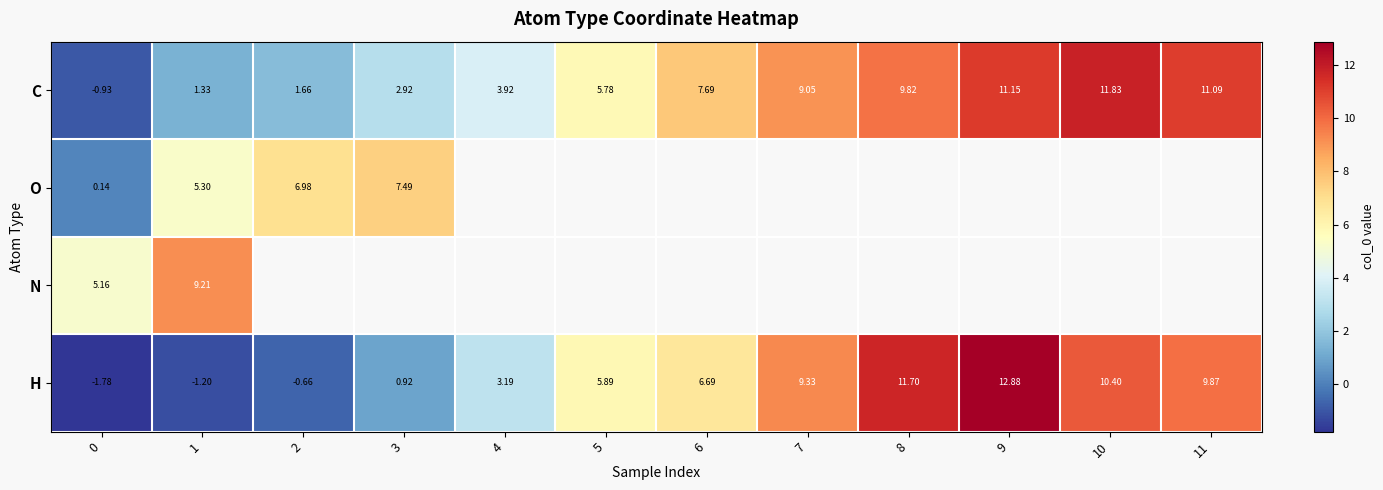

At 0, list the series in order from smallest to largest.

H, C, O, N